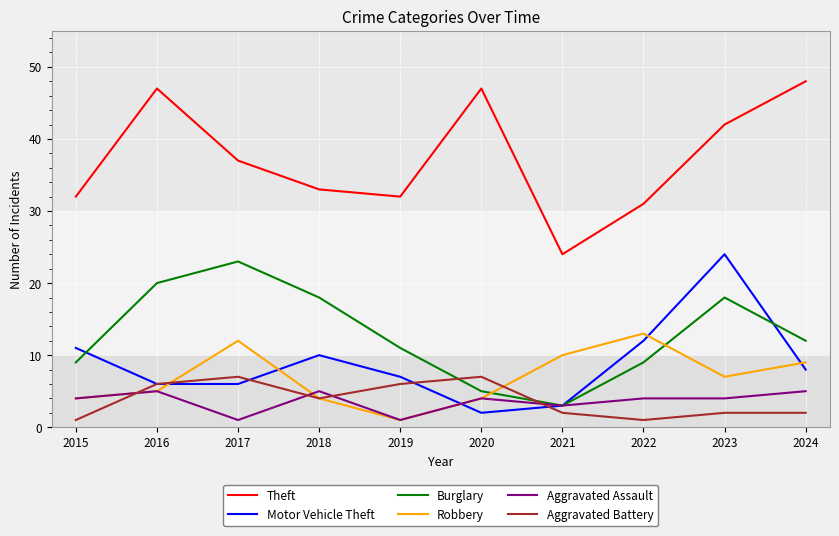

What is the difference between the highest and lowest values at 2020?

45